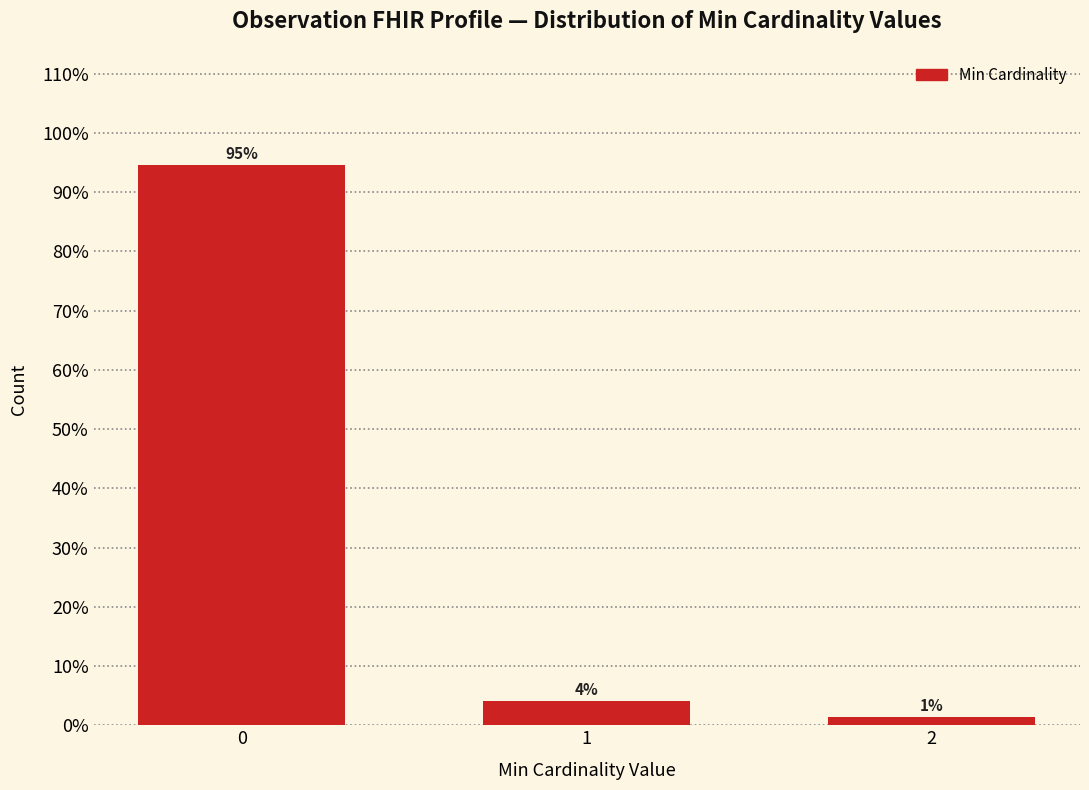

Are the bars horizontal?

No